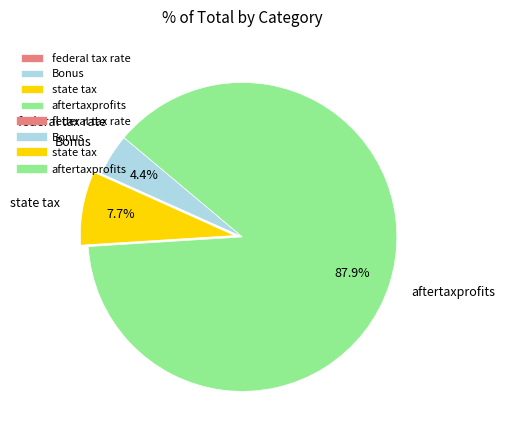

To the nearest percent, what is the average slice percentage?

25%